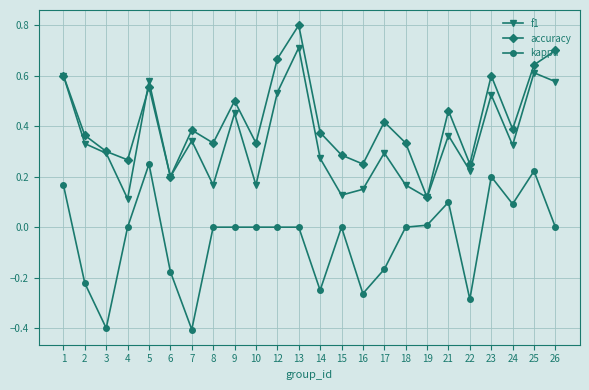

List the series in order of their overall mean, lowest first.

kappa, f1, accuracy